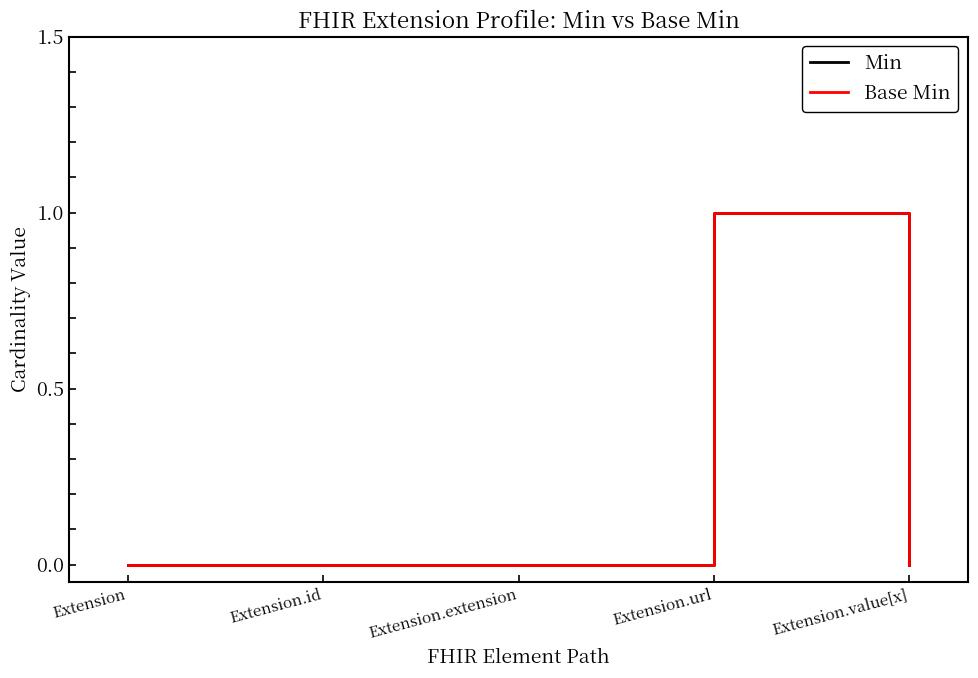

At Extension.value[x], list the series in order from largest to smallest.

Min, Base Min